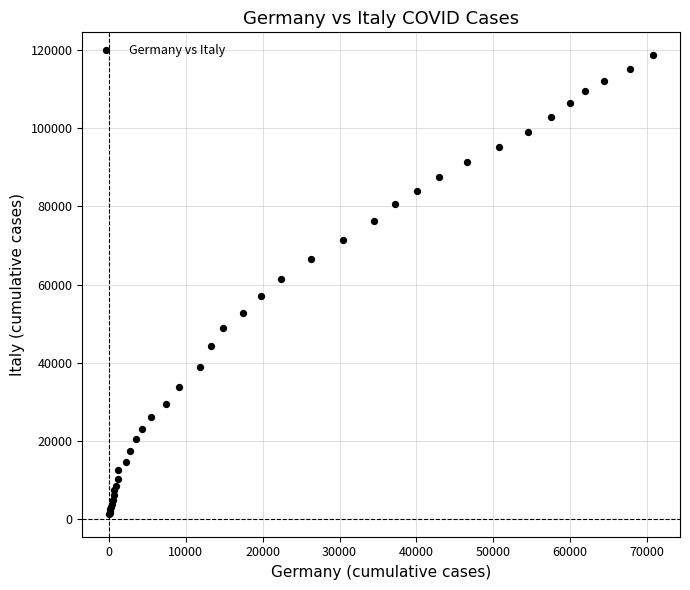

What Y value in the scatter plot is closest to 59999?

61425.2